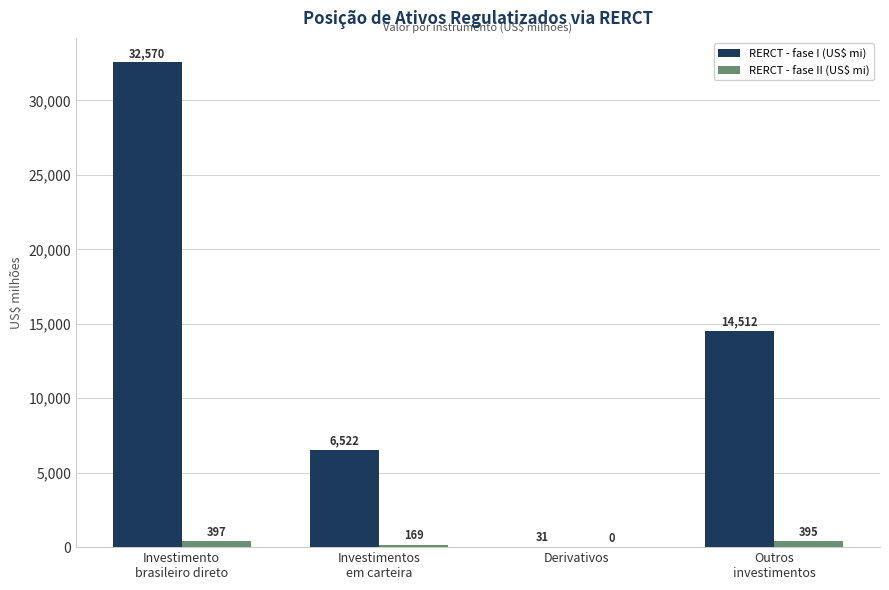

What is the average value of the RERCT - fase I (US$ mi) series?

13408.7